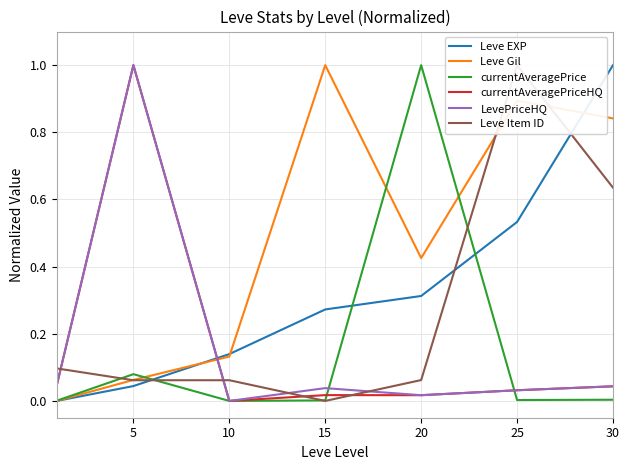

True or false: LevePriceHQ and currentAveragePriceHQ cross at least once.

False